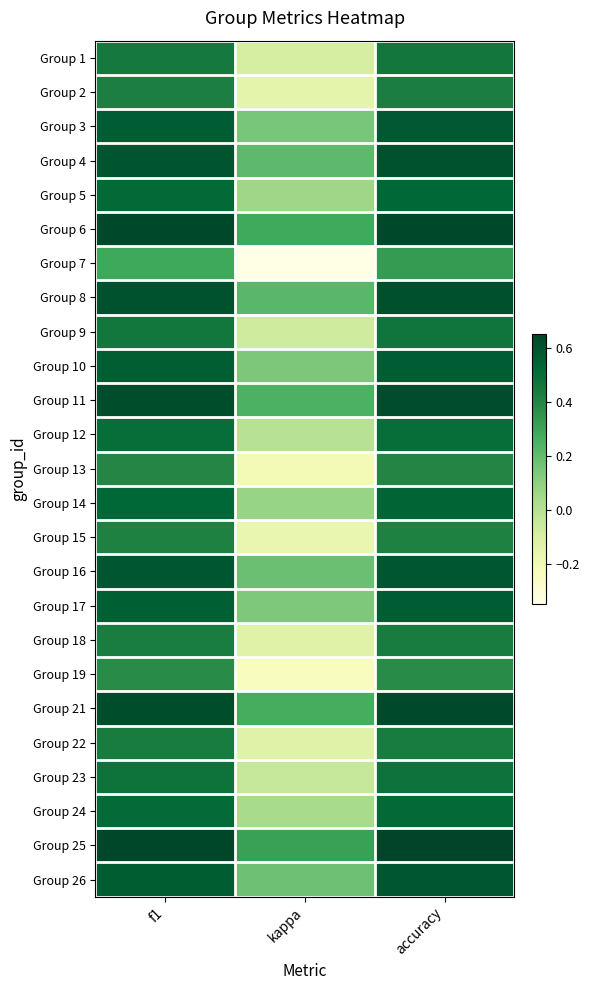

Rank the series at kappa from lowest to highest value.

Group 7, Group 19, Group 13, Group 15, Group 2, Group 18, Group 22, Group 1, Group 9, Group 23, Group 12, Group 24, Group 5, Group 14, Group 17, Group 10, Group 3, Group 26, Group 16, Group 4, Group 8, Group 11, Group 21, Group 6, Group 25